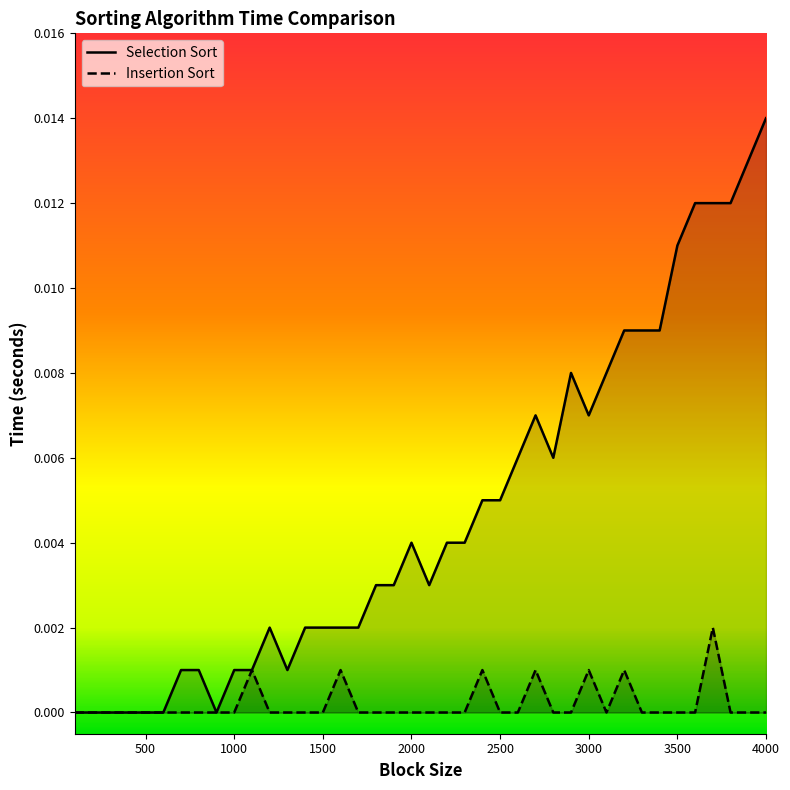

Which series has the largest total across all categories?

Selection Sort